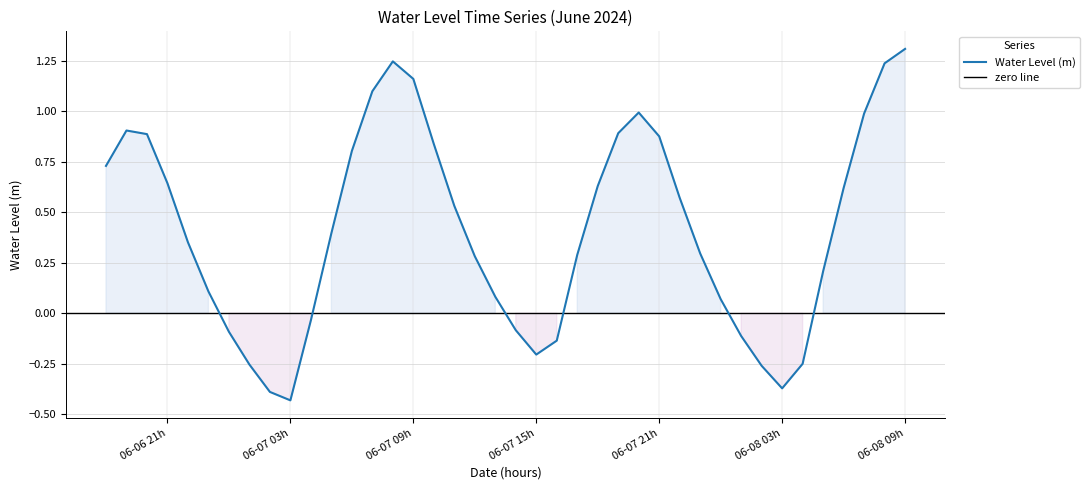

What is the maximum value for Water Level (m)?

1.3